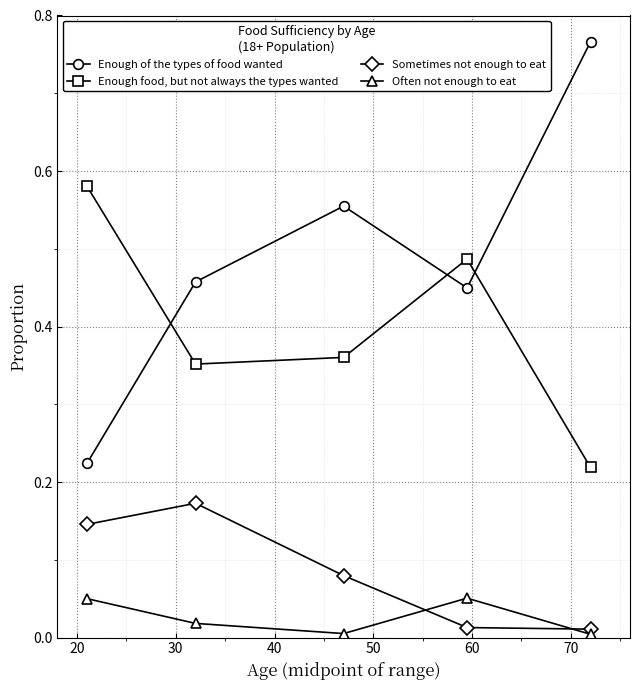

Which series has the largest range (max minus min)?

Enough of the types of food wanted